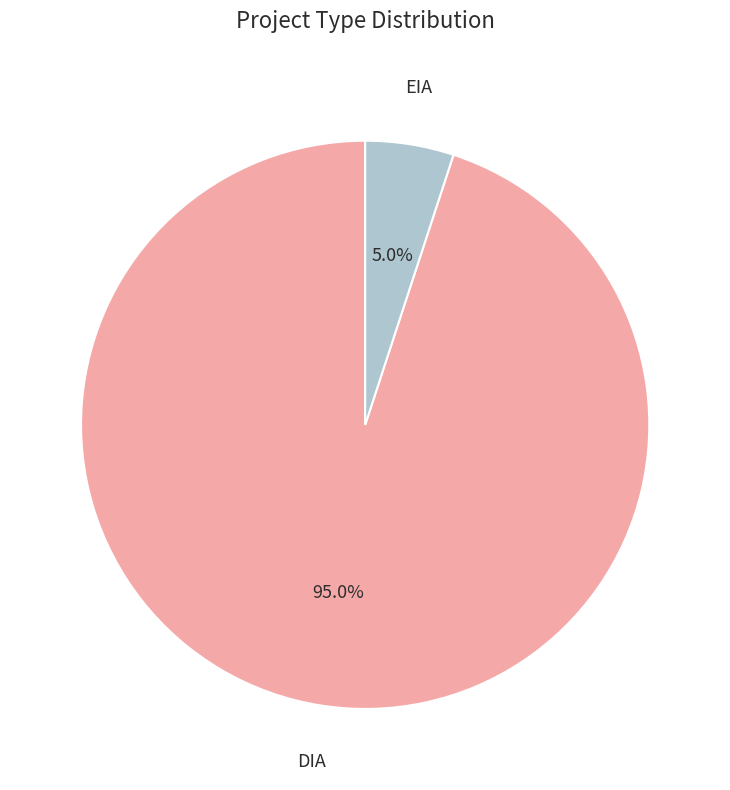

What percentage is the EIA slice, to the nearest percent?

5%